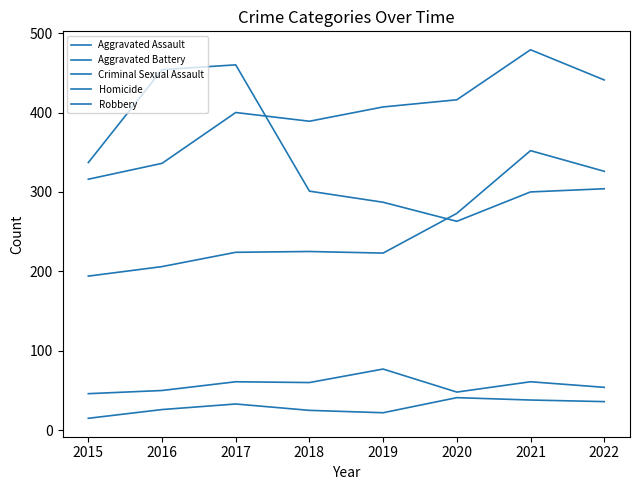

Is this an area chart (filled region under the line)?

No